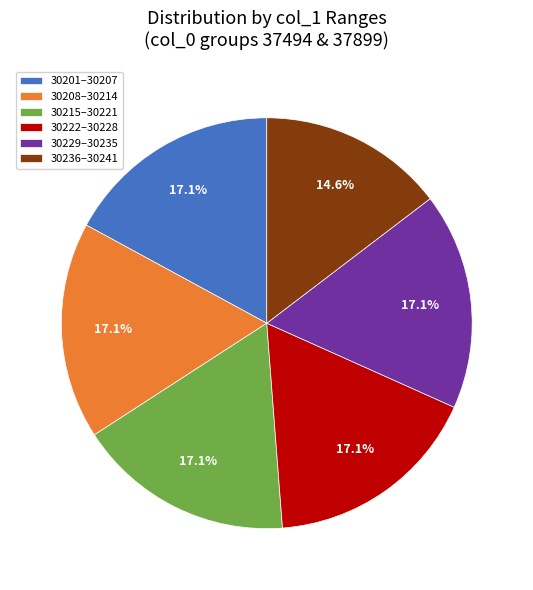

Count the number of slices in the pie.

6